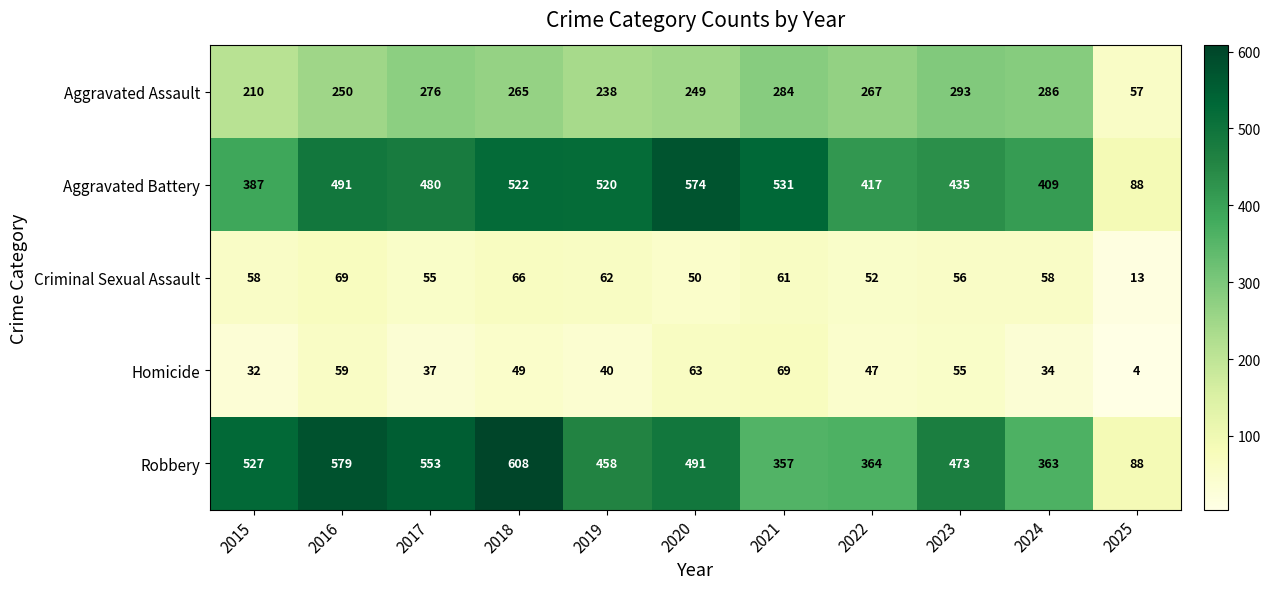

Read the Criminal Sexual Assault value at 2020.

50